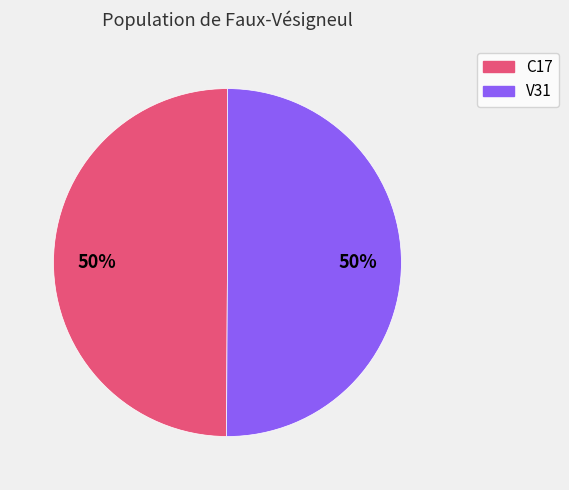

To the nearest percent, what is the combined percentage of C17 and V31?

100%